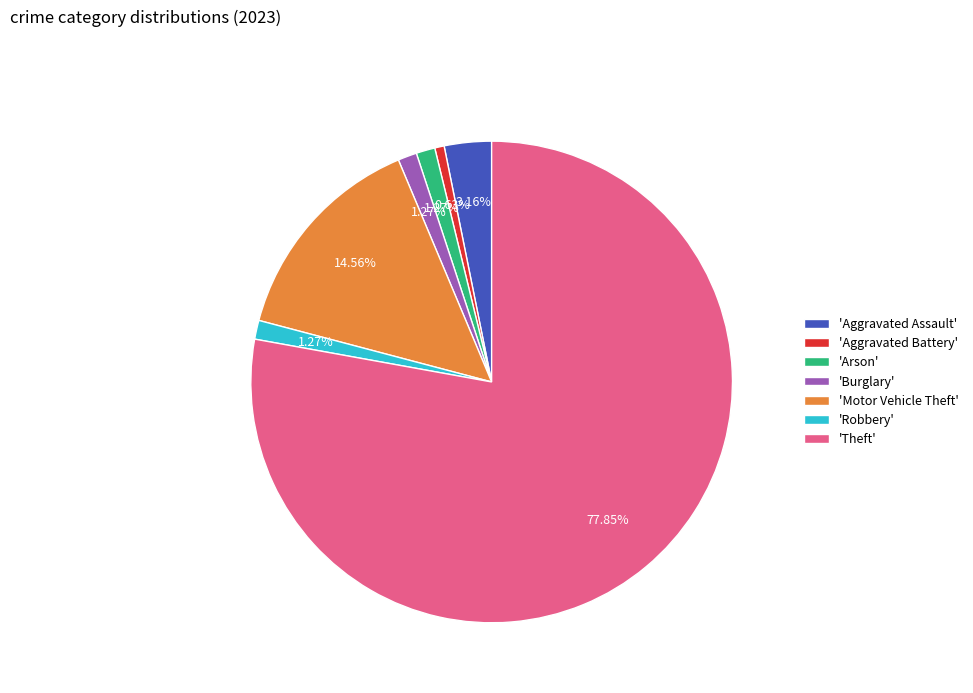

Which has a higher value, 'Arson' or 'Theft'?

'Theft'